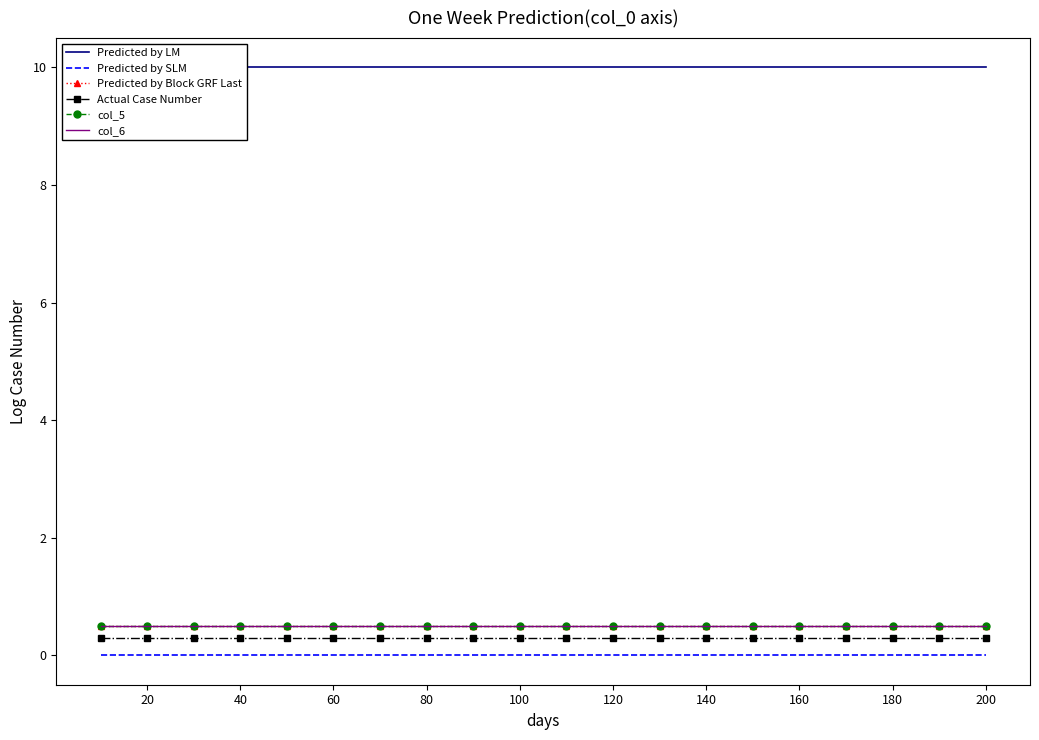

At how many categories does at least one series exceed 9?

20